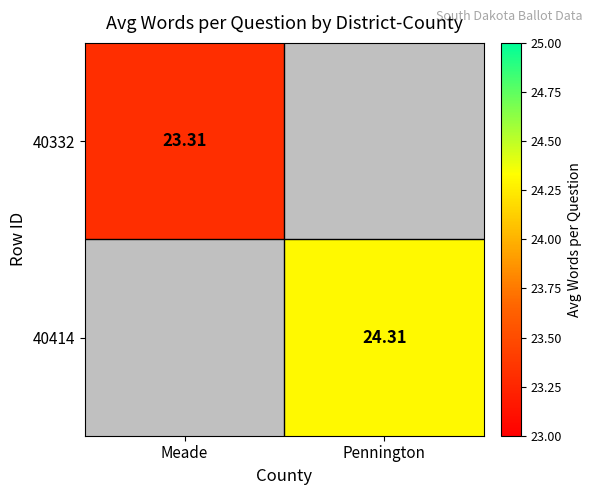

Is the value of 40332 at Meade greater than the value of 40414 at Pennington?

No